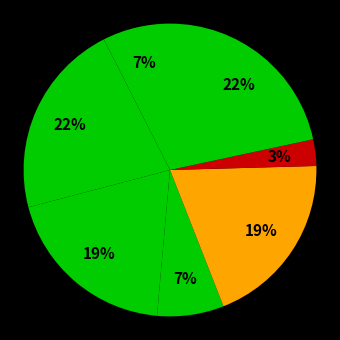

Is there any slice that represents more than half of the pie?

No